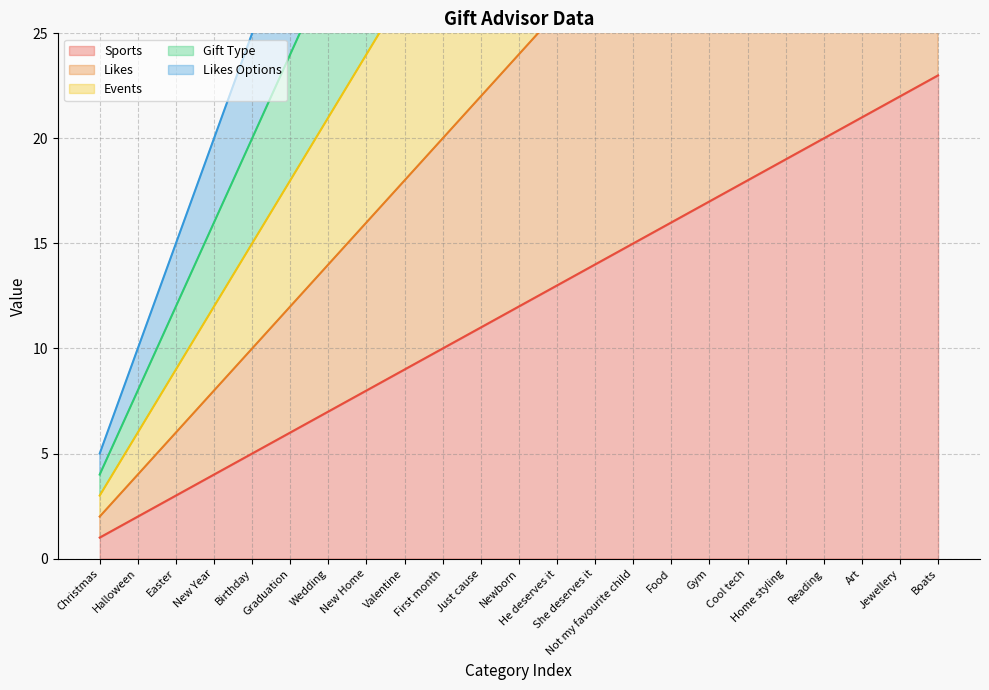

What is the label of the 16th point from the left?

Food